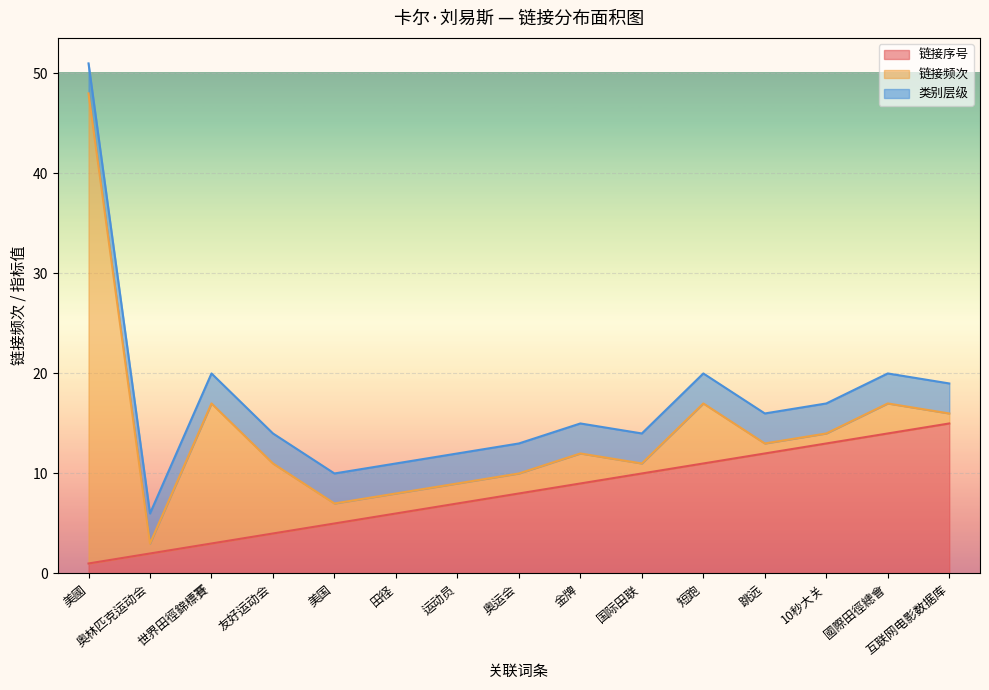

Between 奥林匹克运动会 and 國際田徑總會, which series saw the biggest shift?

链接序号